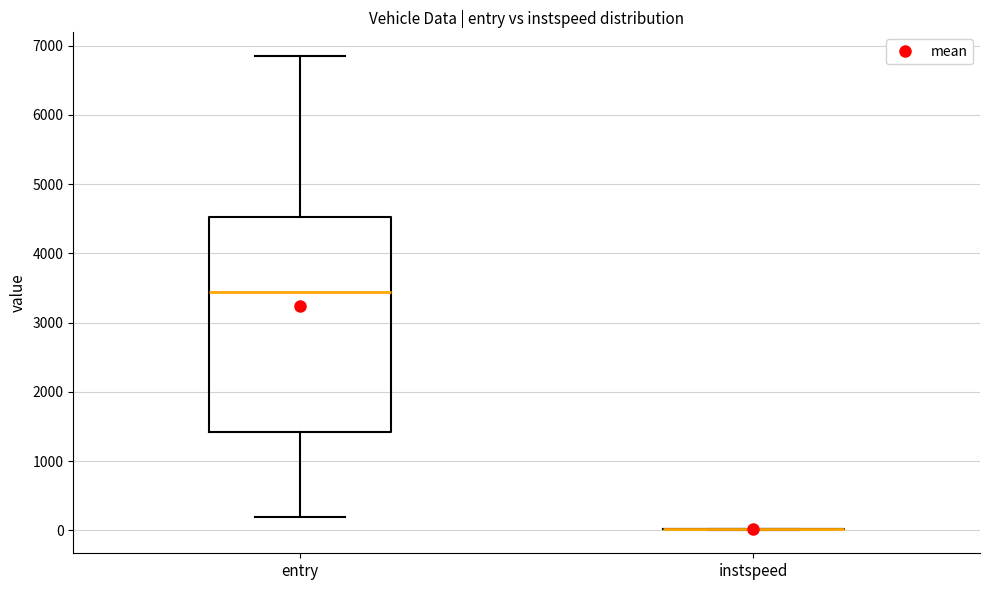

Where is the lower edge of the box for entry on the y-axis? The values are not printed on the chart, so give them approximately, as read against the axis.

1400